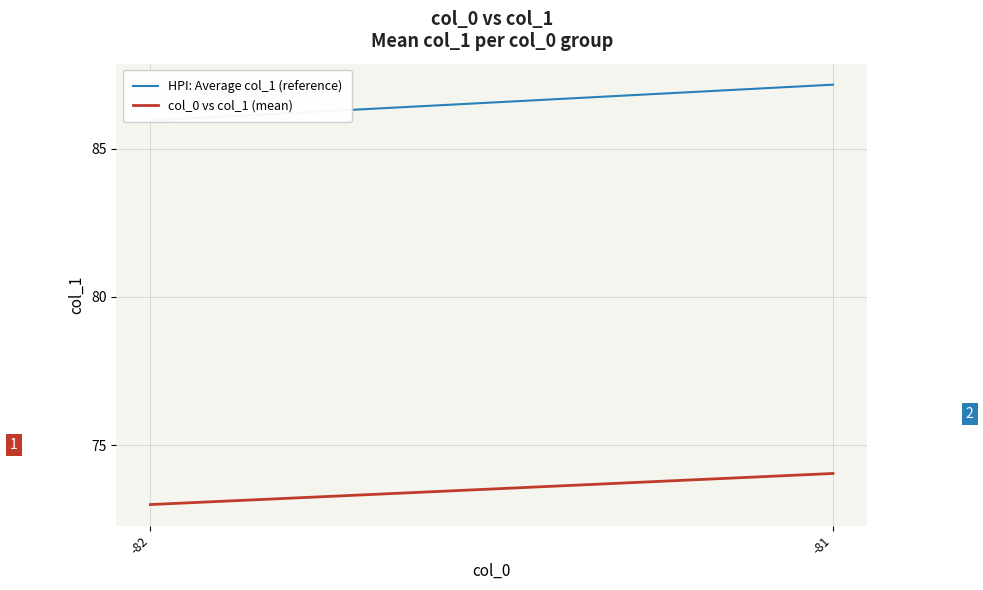

What is the lowest value of the col_0 vs col_1 (mean) series?

73.0